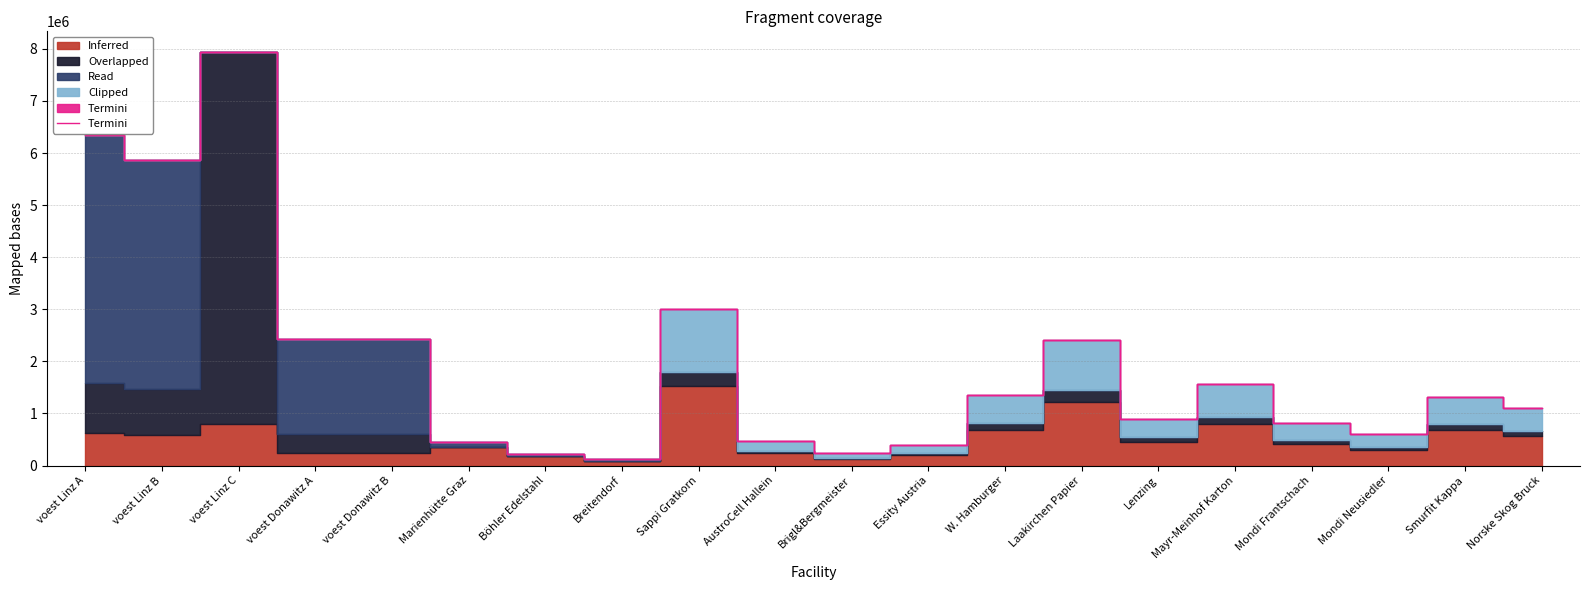

Does the chart have visible grid lines?

Yes